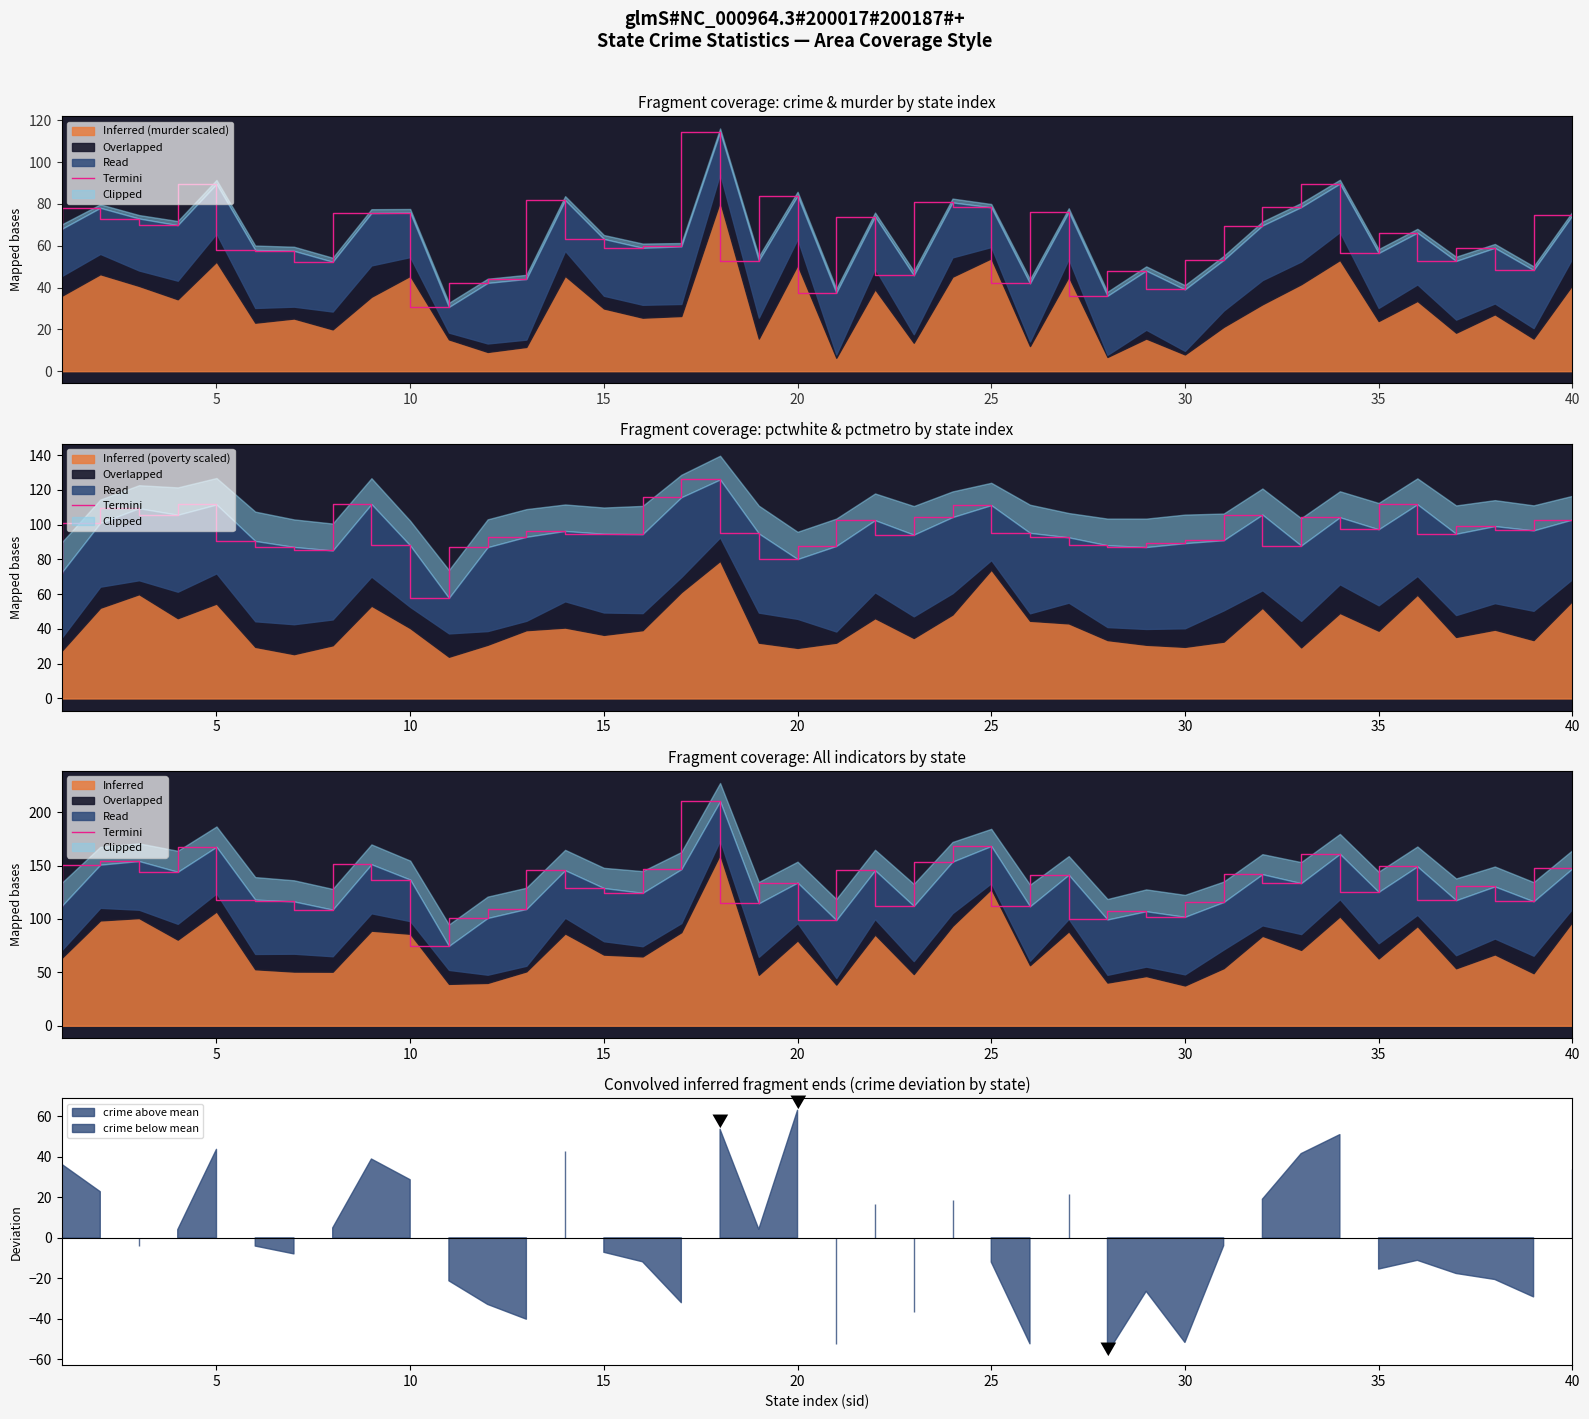

What is the value of the 38th point from the left?

130.4